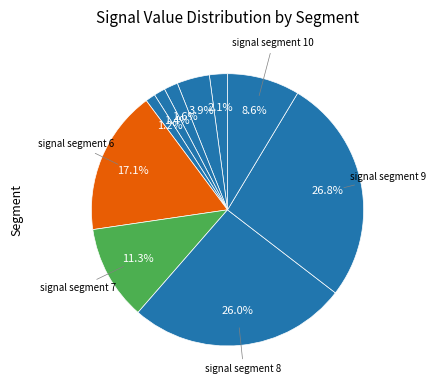

How many segments does this pie chart have?

10